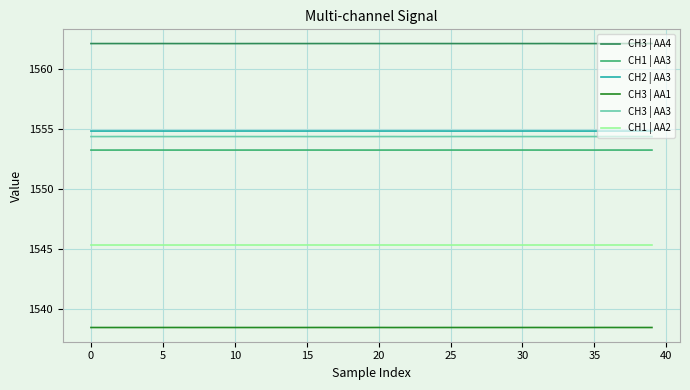

Which series has the largest total across all categories?

CH3 | AA4